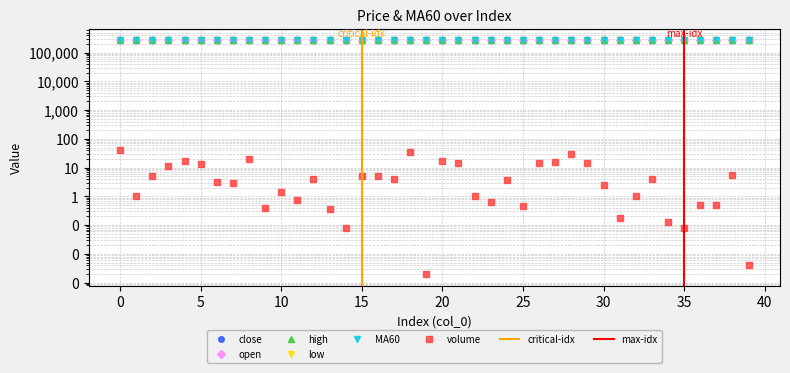

How many data points in volume are above 3?

21